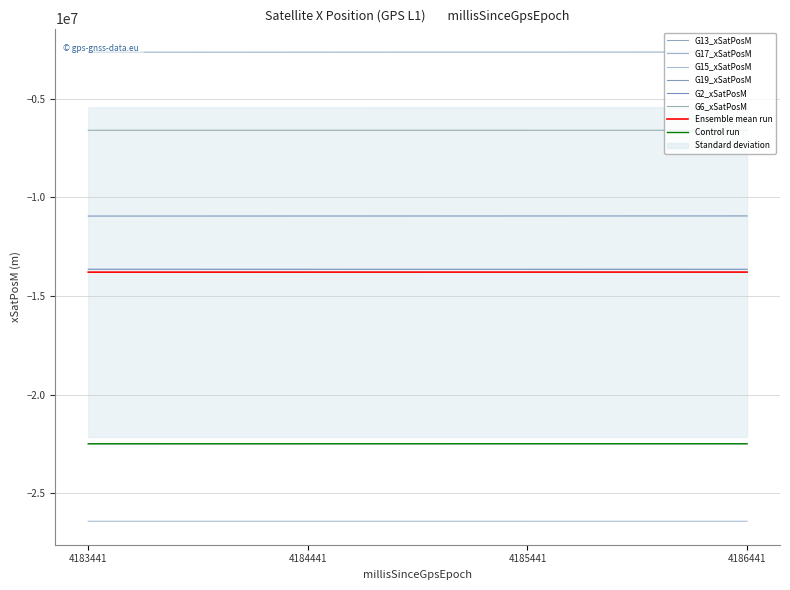

True or false: G13_xSatPosM and G6_xSatPosM intersect in this chart.

False